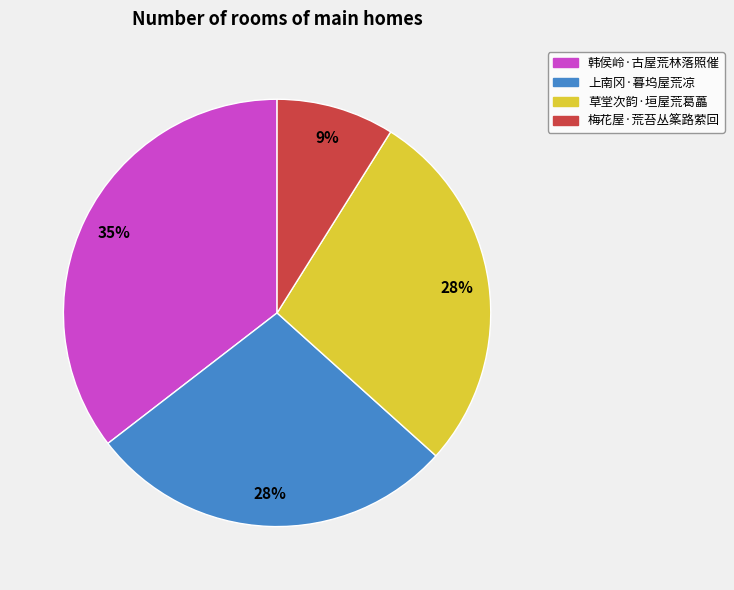

To the nearest percent, what portion does 草堂次韵·垣屋荒葛藟 represent?

28%